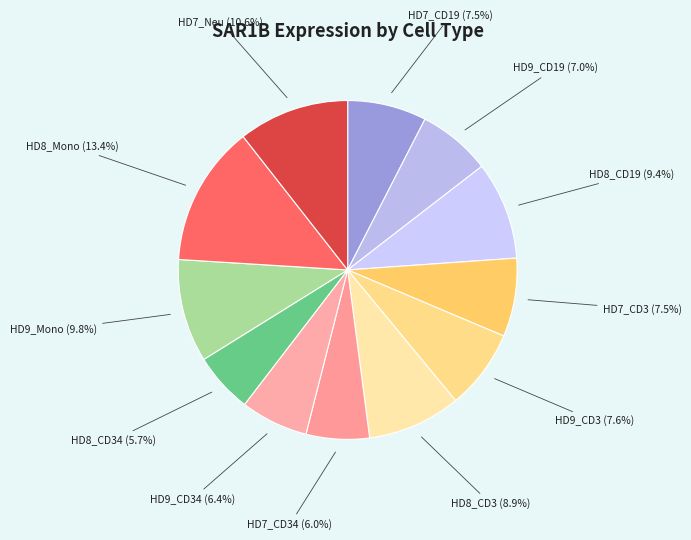

Which slice is the smallest?

HD8_CD34